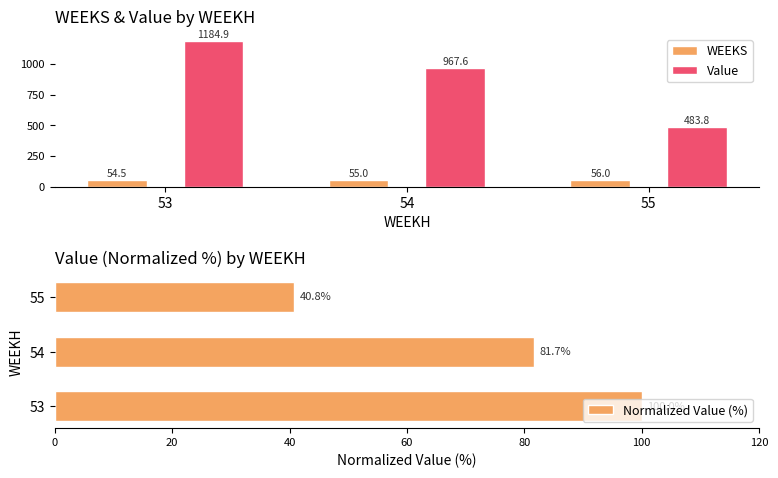

How many groups of bars are there?

3